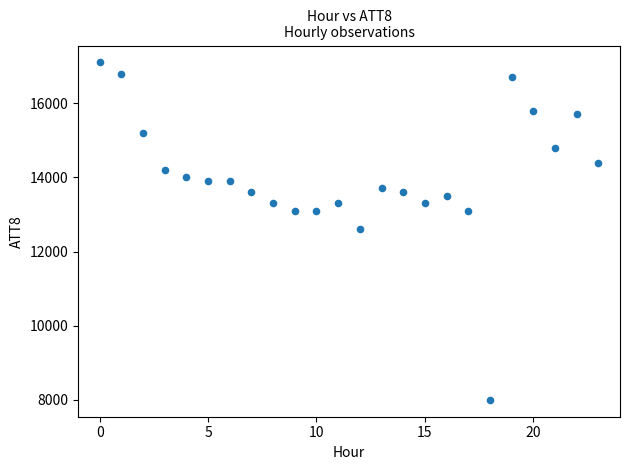

What is the range of Y values (max minus min)?

9100